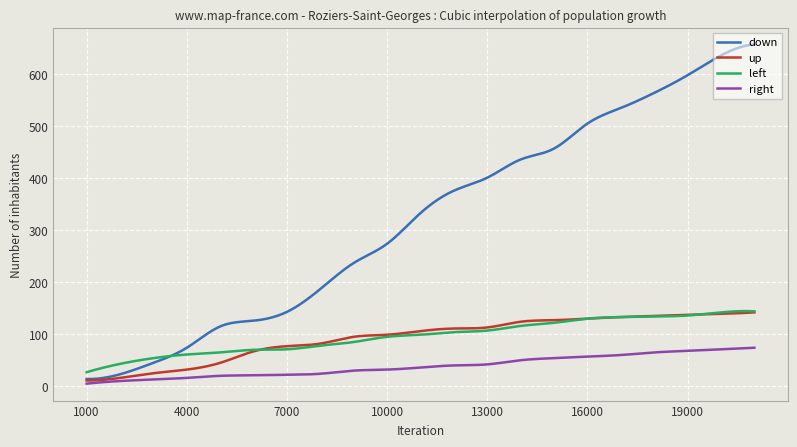

Which series has the largest total across all categories?

down